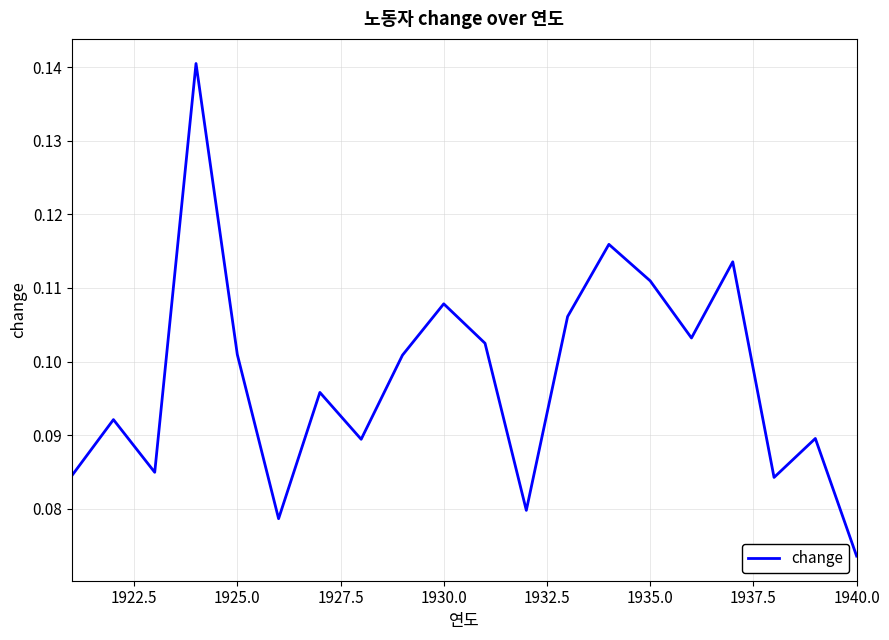

Does the chart display data point markers on the line(s)?

No